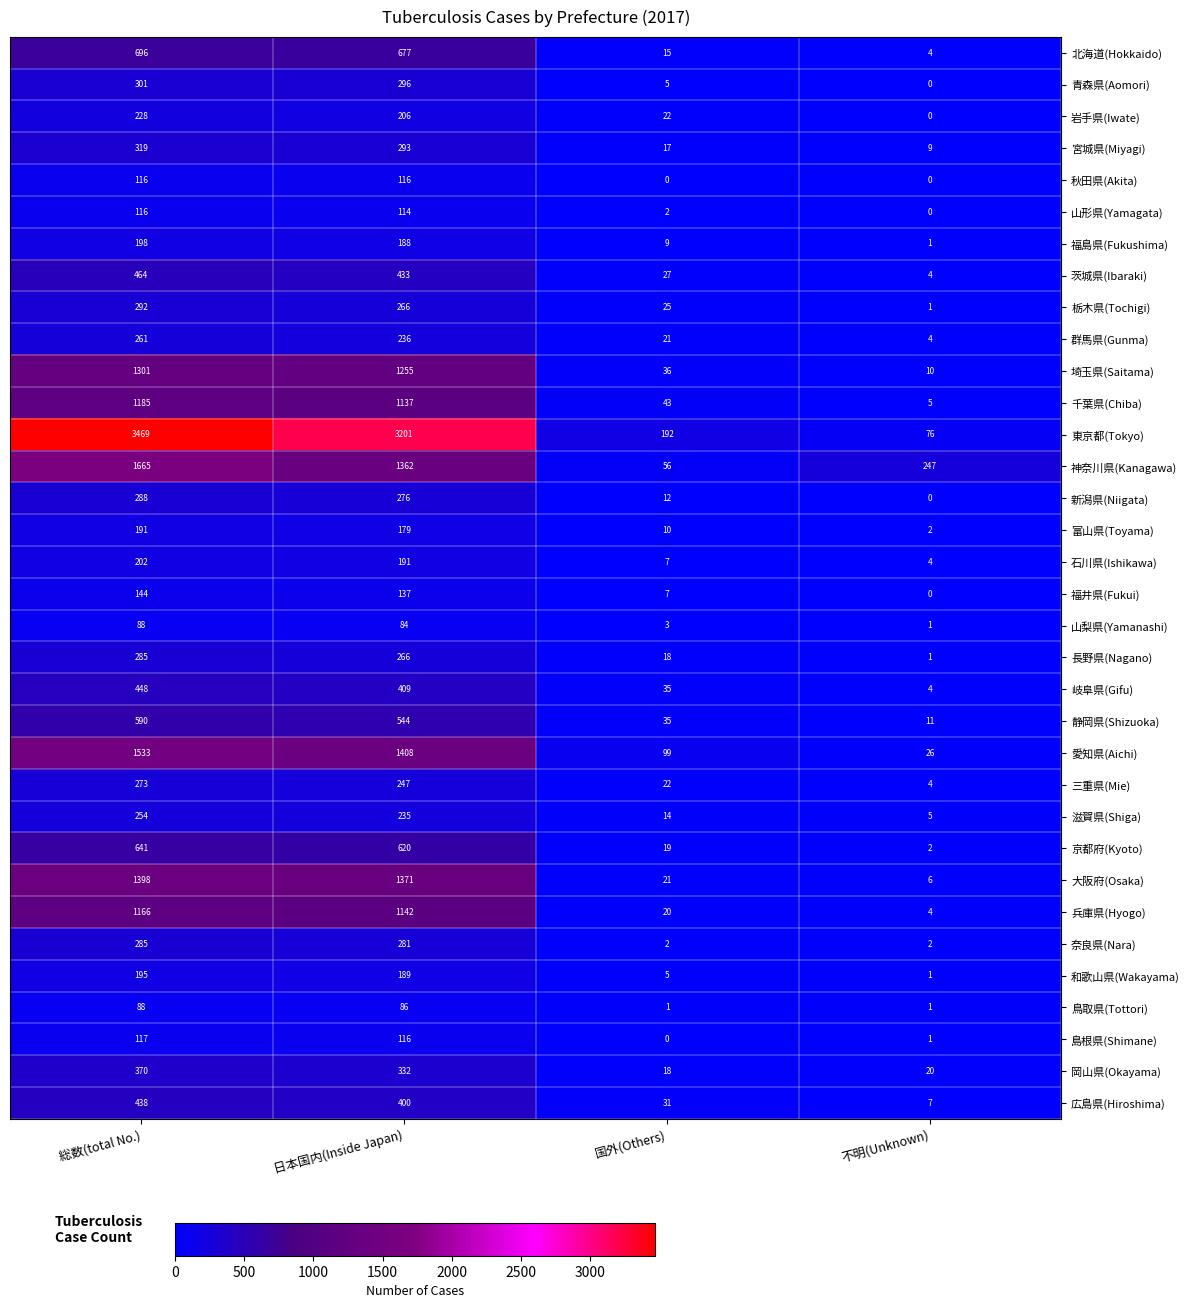

What is the difference between the maximum and minimum values in the 宮城県(Miyagi) series?

310